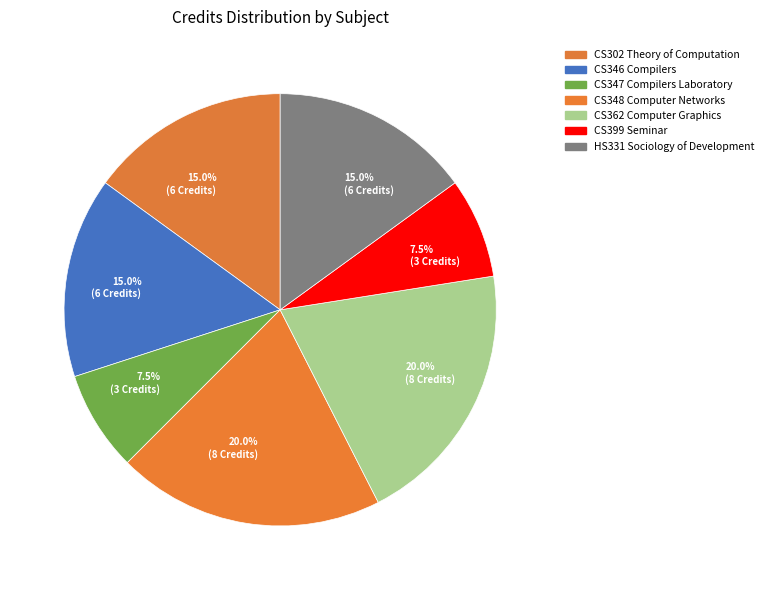

Count the number of slices in the pie.

7